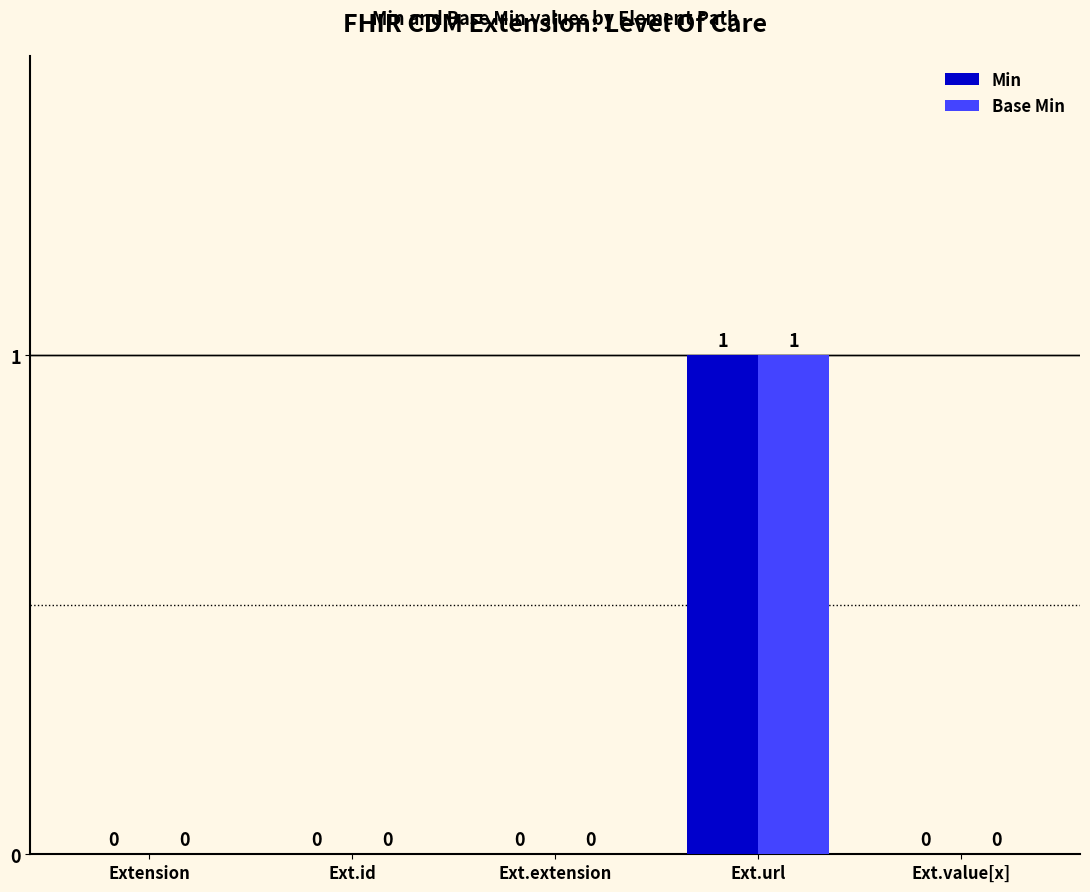

Is the value of Base Min at Ext.url greater than the value of Min at Ext.id?

Yes